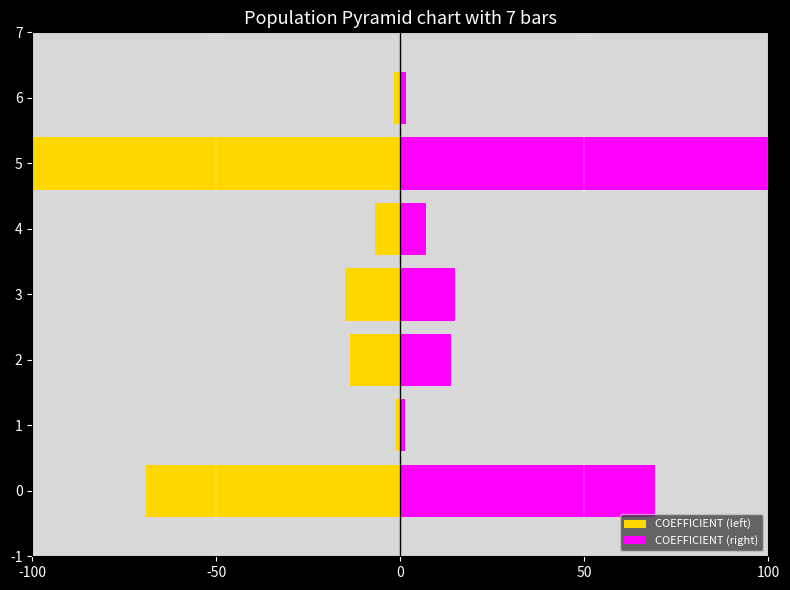

What is the difference between the maximum and minimum values in the COEFFICIENT (left) series?

98.8